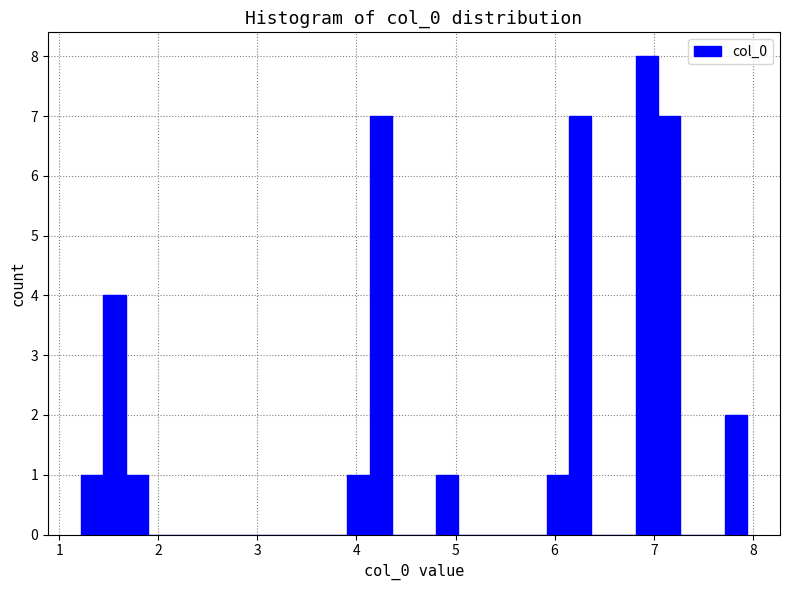

Read against the x-axis, roughly where is the centre of the tallest bar?

6.9